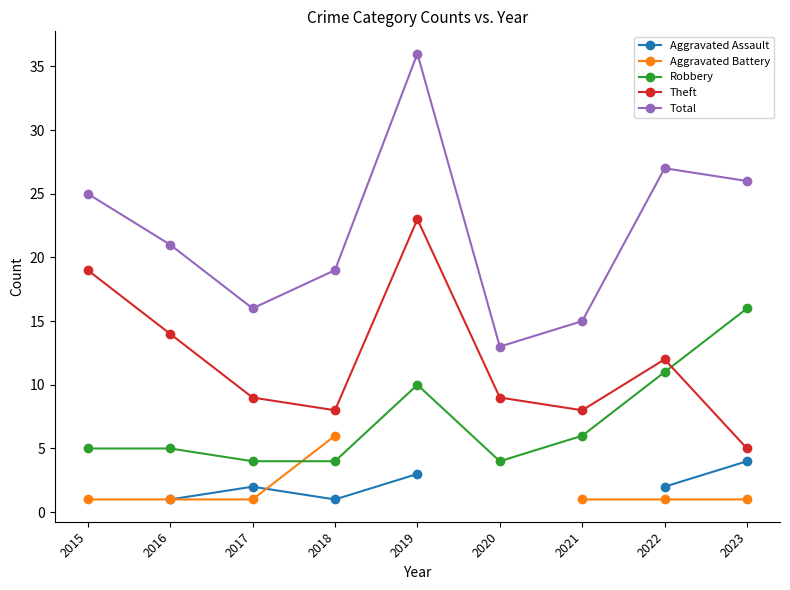

Is this an area chart (filled region under the line)?

No